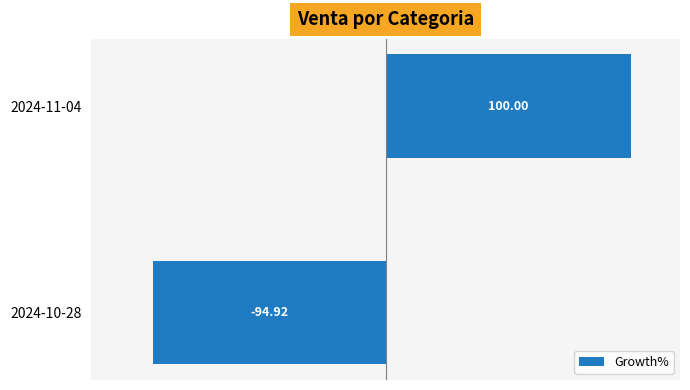

Between 2024-11-04 and 2024-10-28, which is larger?

2024-11-04